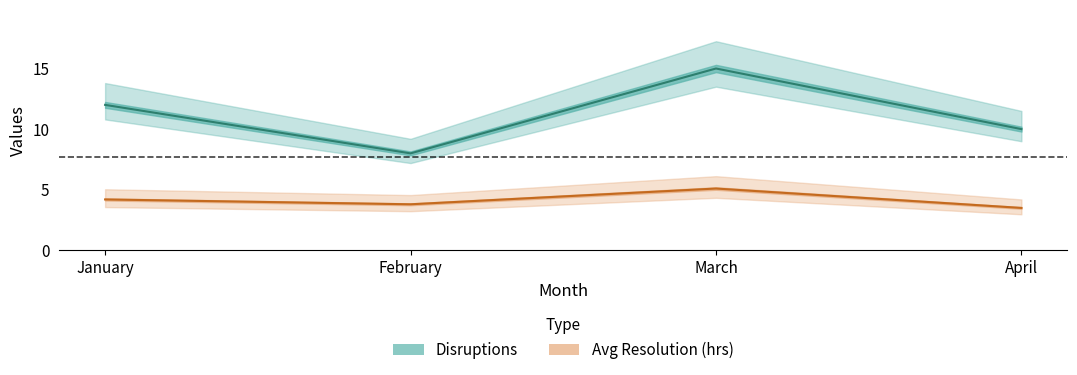

What are all the series names shown in the legend?

Disruptions, Avg Resolution (hrs)